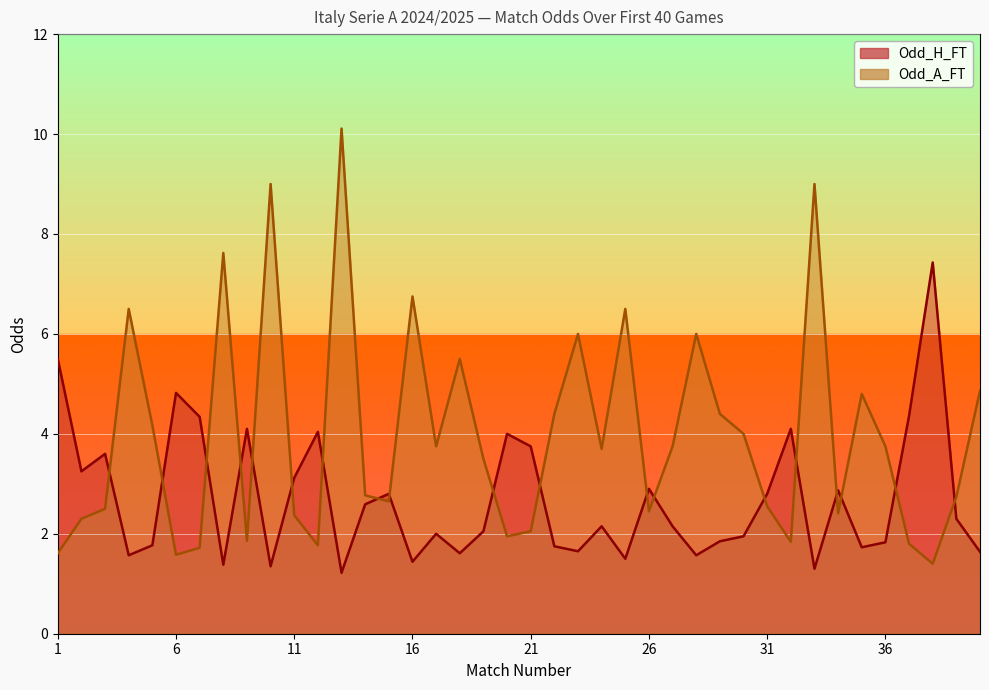

What is the maximum value shown in the chart?

10.1